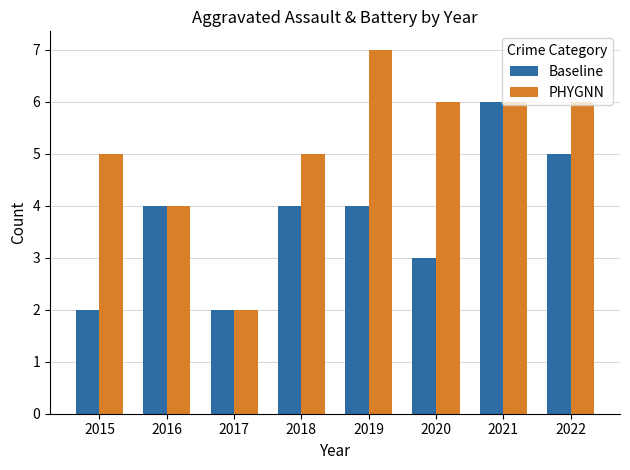

Reading left to right, list all the values displayed in this chart.

Baseline: 2015=2	2016=4	2017=2	2018=4	2019=4	2020=3	2021=6	2022=5
PHYGNN: 2015=5	2016=4	2017=2	2018=5	2019=7	2020=6	2021=6	2022=6